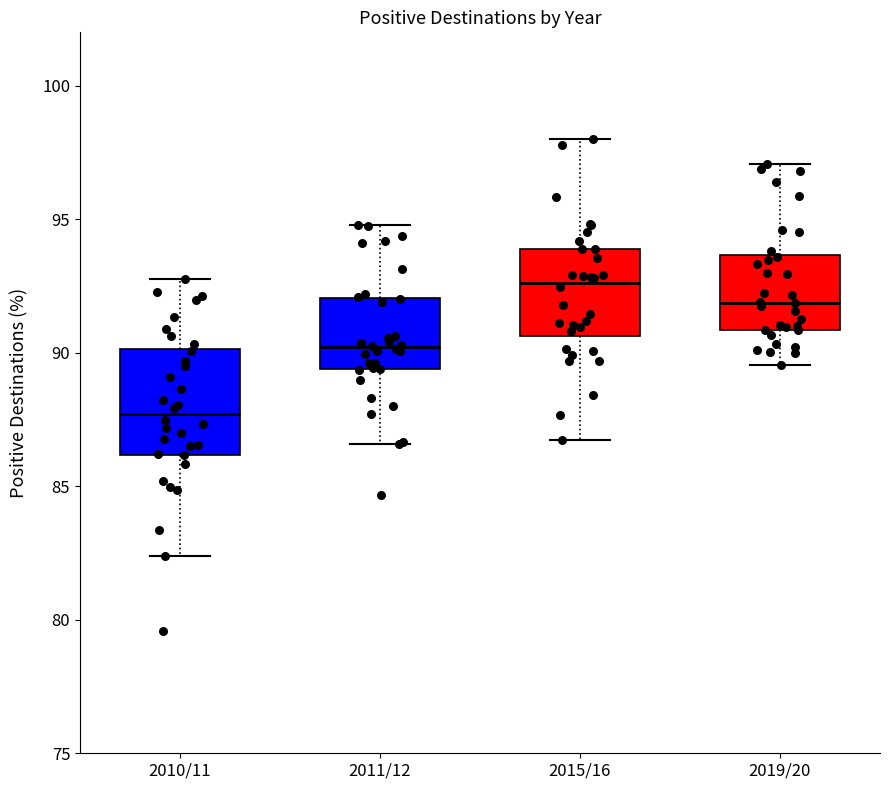

Which box's median line is the highest?

2015/16